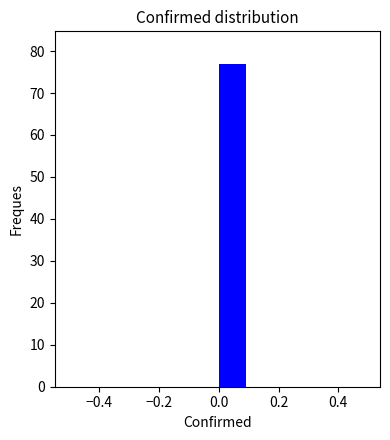

Reading left to right, list every bar in this chart as the range it spans on the x-axis followed by its height. The values are not printed on the chart, so give them approximately, as read against the axis.

-0.5 to -0.4: 0
-0.4 to -0.3: 0
-0.3 to -0.2: 0
-0.2 to -0.1: 0
-0.1 to 0.0: 0
0.0 to 0.1: 77
0.1 to 0.2: 0
0.2 to 0.3: 0
0.3 to 0.4: 0
0.4 to 0.5: 0